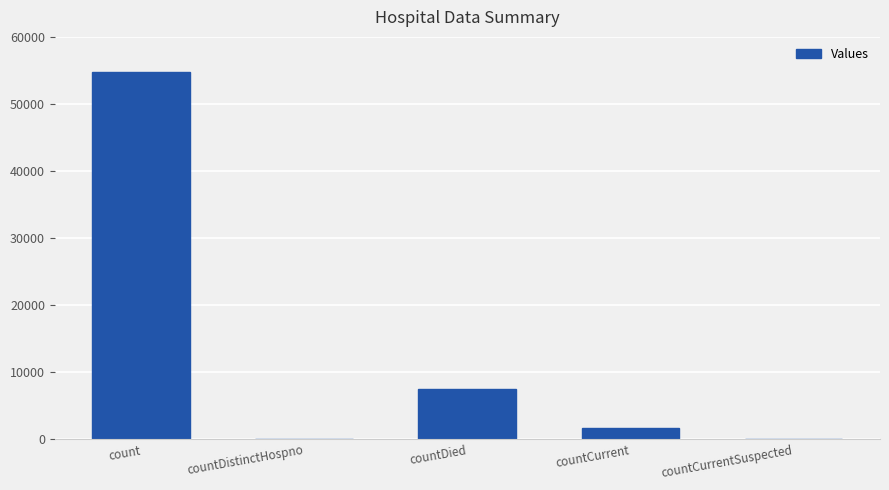

Reading left to right, list all the values displayed in this chart.

54764	0	7482	1618	0